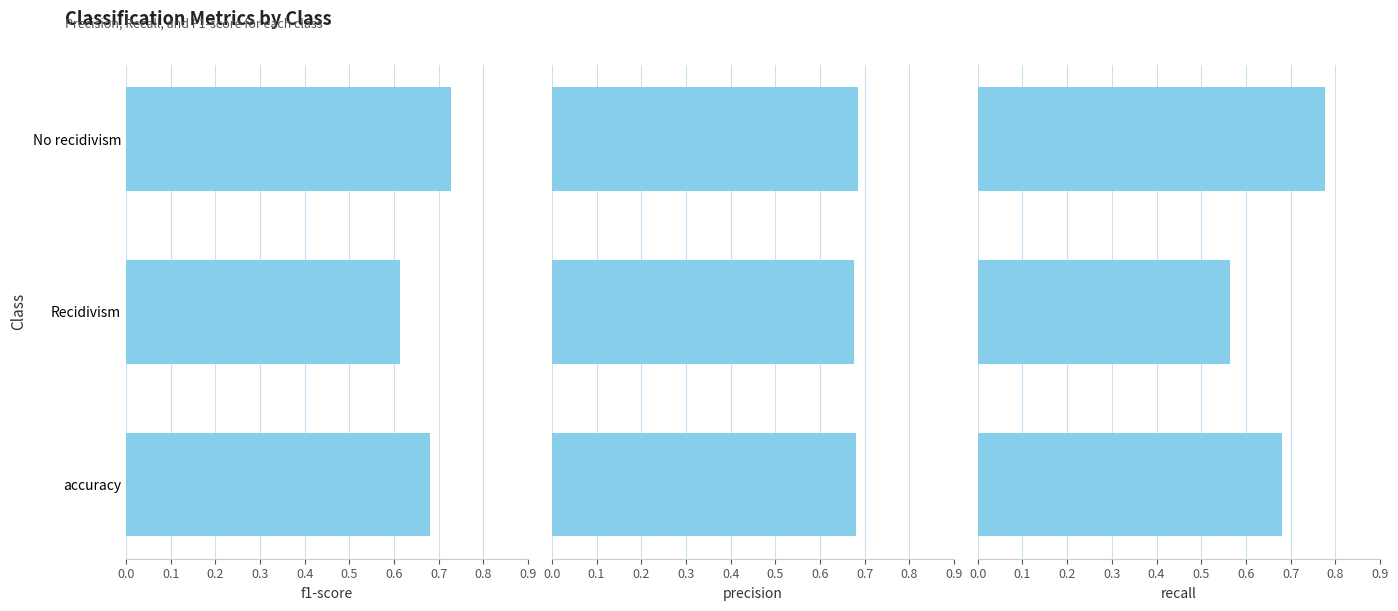

Reading left to right, extract all data points from this chart.

f1-score: 0.7	0.6	0.7
precision: 0.7	0.7	0.7
recall: 0.8	0.6	0.7